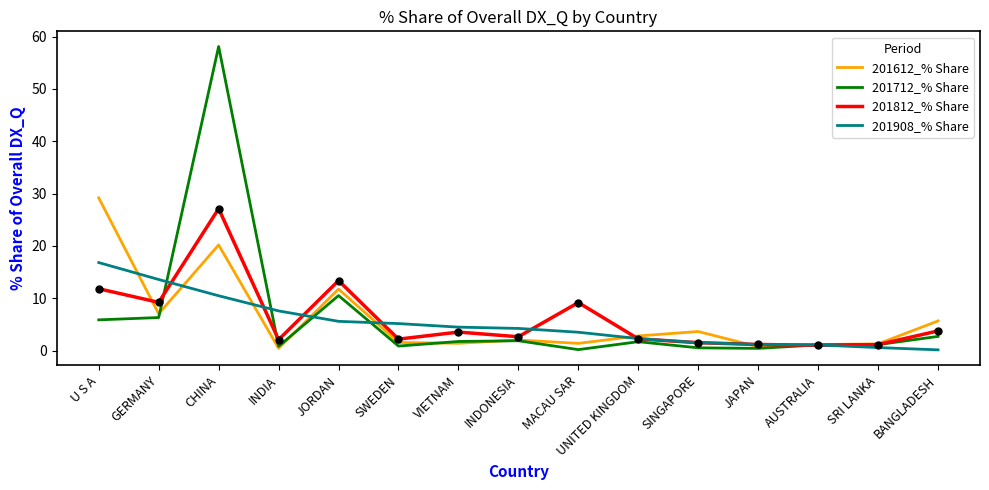

Between JORDAN and INDONESIA, which series saw the biggest shift?

201812_% Share